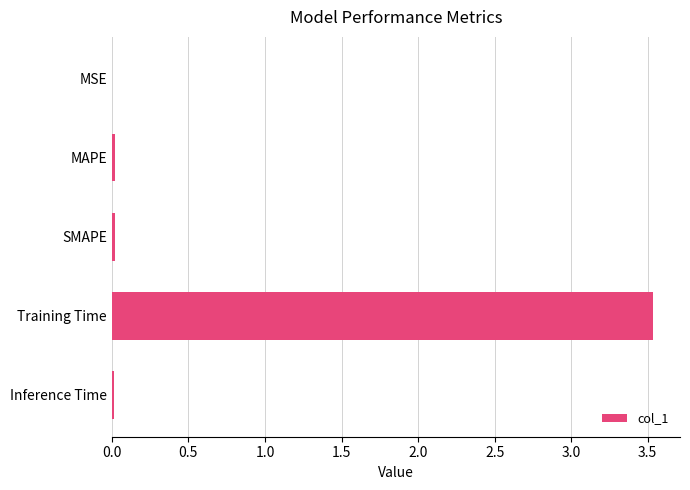

Between SMAPE and Training Time, which is larger?

Training Time